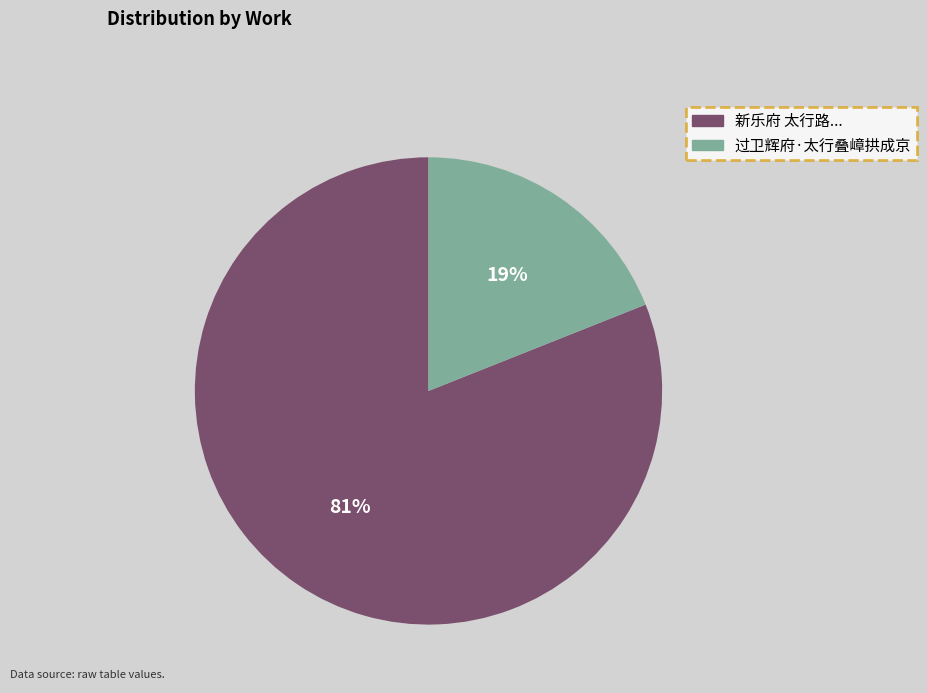

Which has a higher value, 过卫辉府·太行叠嶂拱成京 or 新乐府 太行路...?

新乐府 太行路...